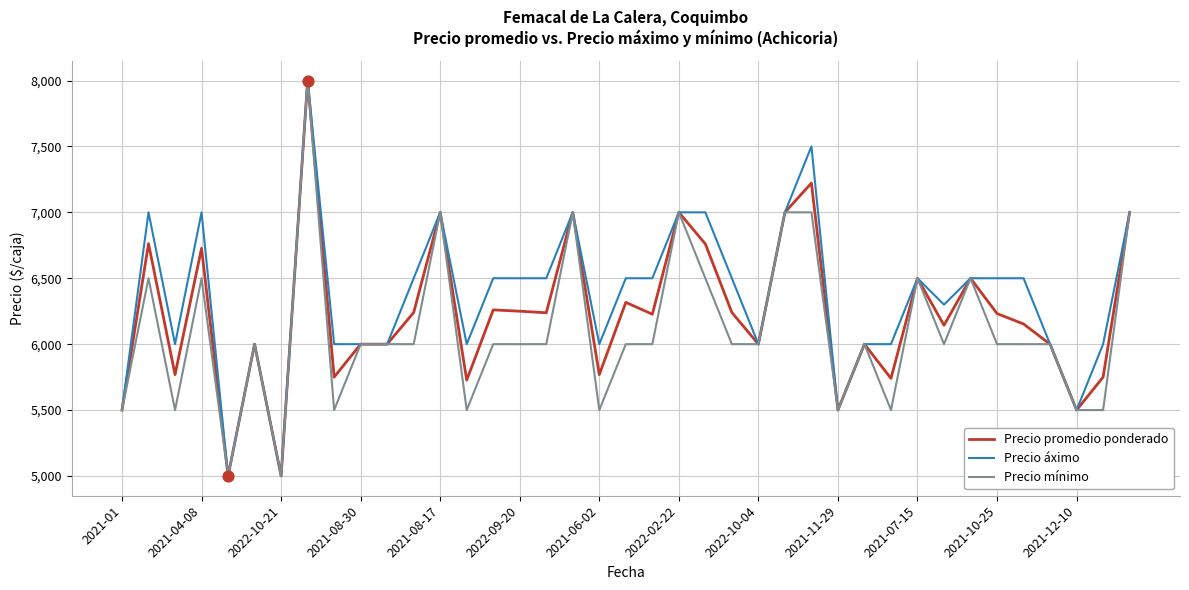

What is the greatest value displayed?

8000